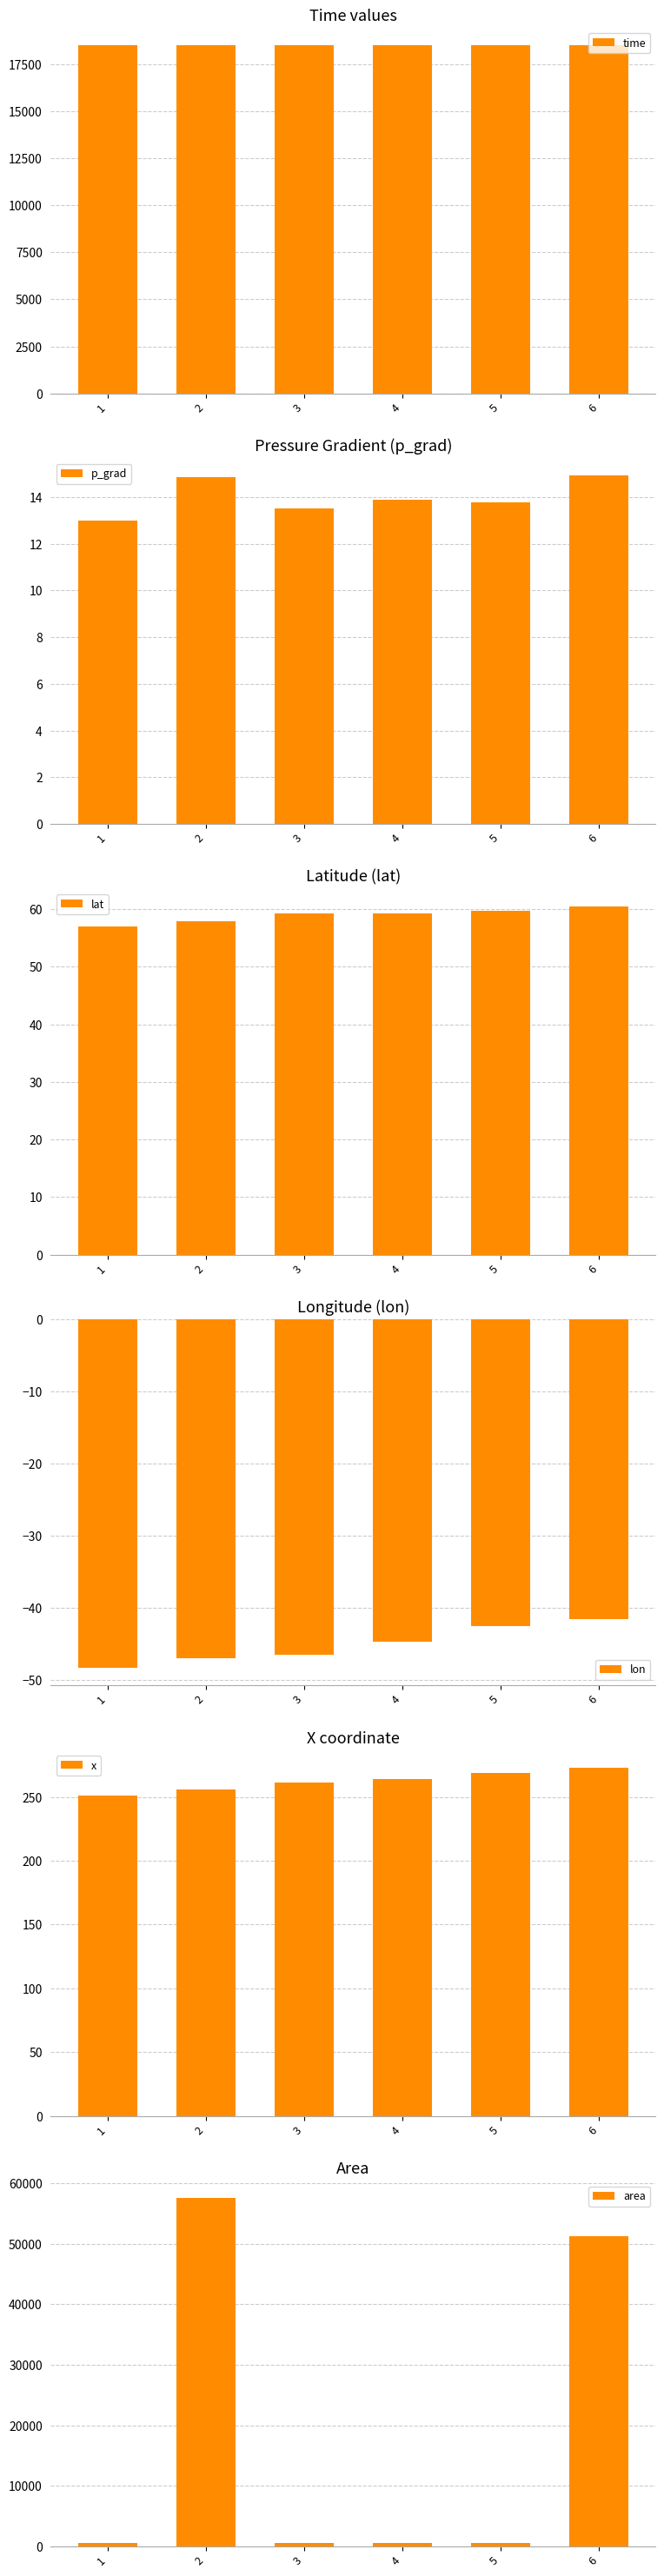

At which category does the chart reach its minimum across all series?

1